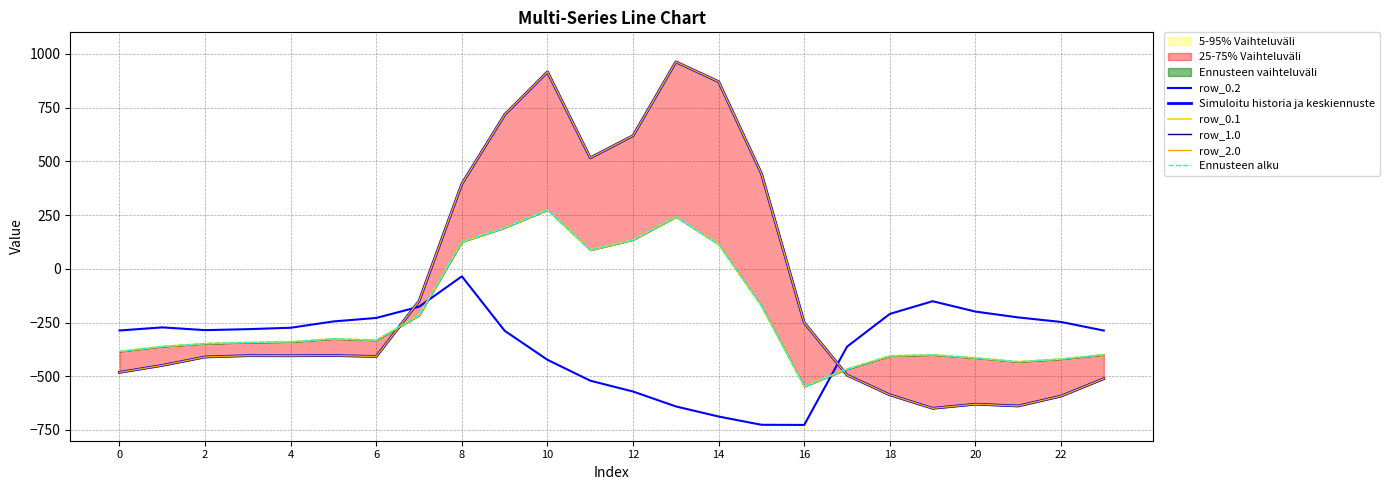

What is the maximum value for row_0.1?

274.1